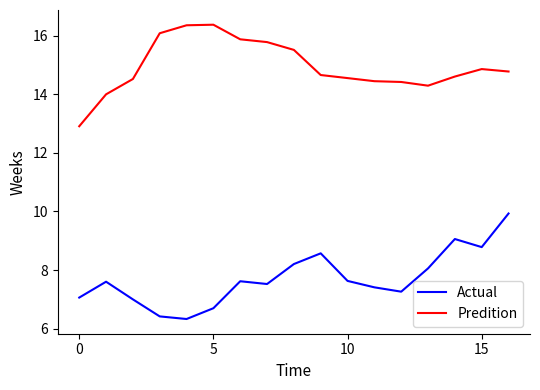

What is the difference between the maximum and second lowest values in the Predition series?

2.4